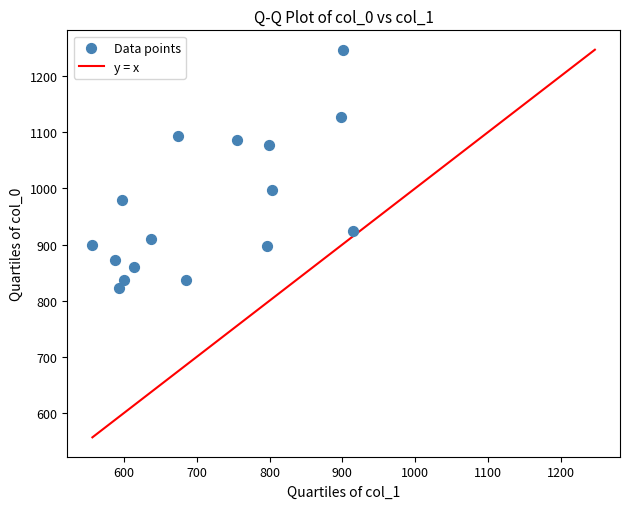

What is the range of X values (max minus min)?

357.8